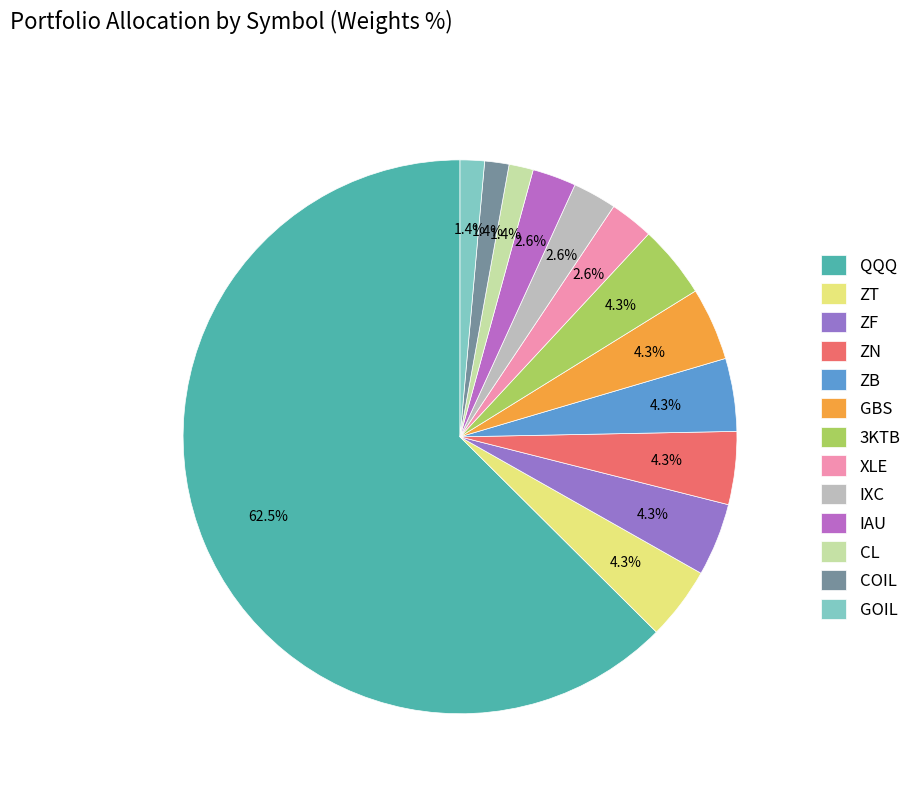

To the nearest percent, what is the average slice percentage?

8%